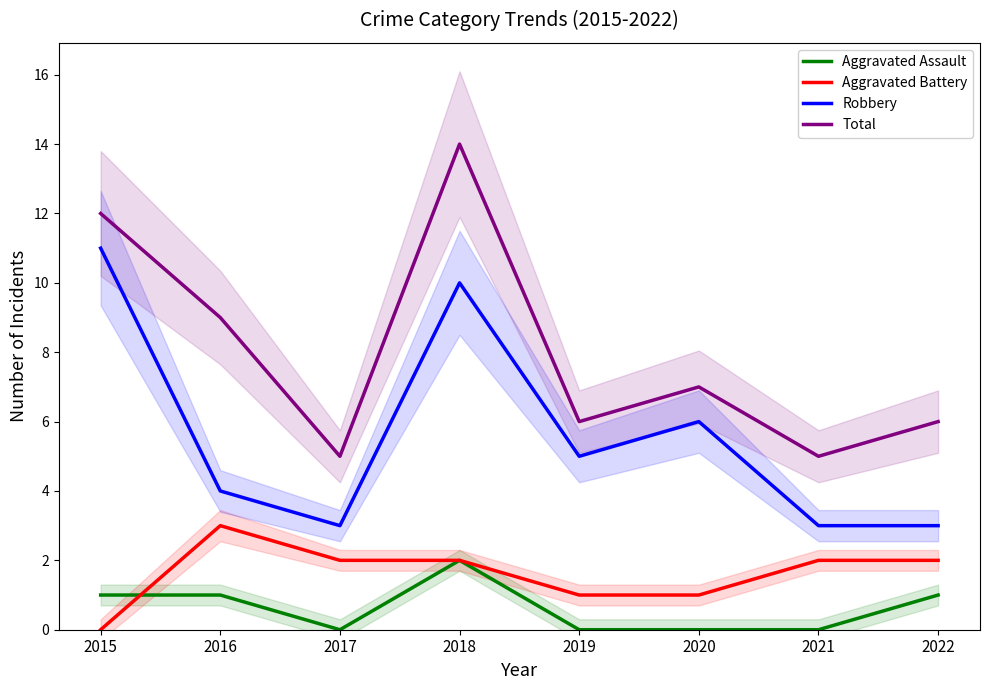

What is the value of the Robbery point at the 6th from the left?

6